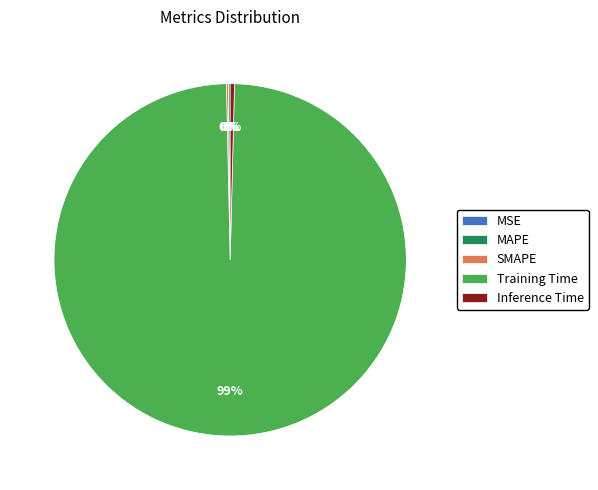

To the nearest percent, what is the average slice percentage?

20%